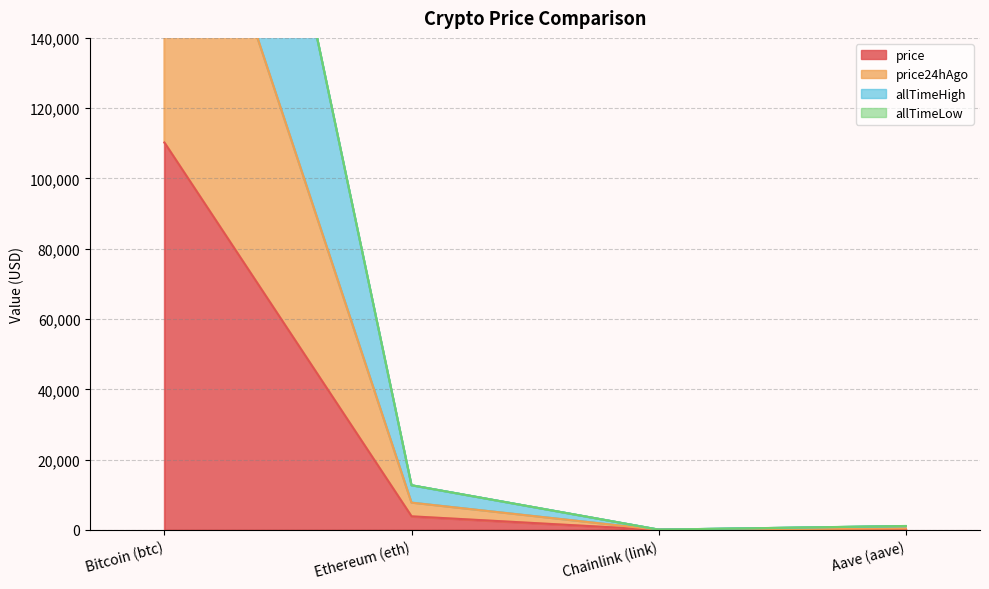

What is the smallest value displayed?

17.2